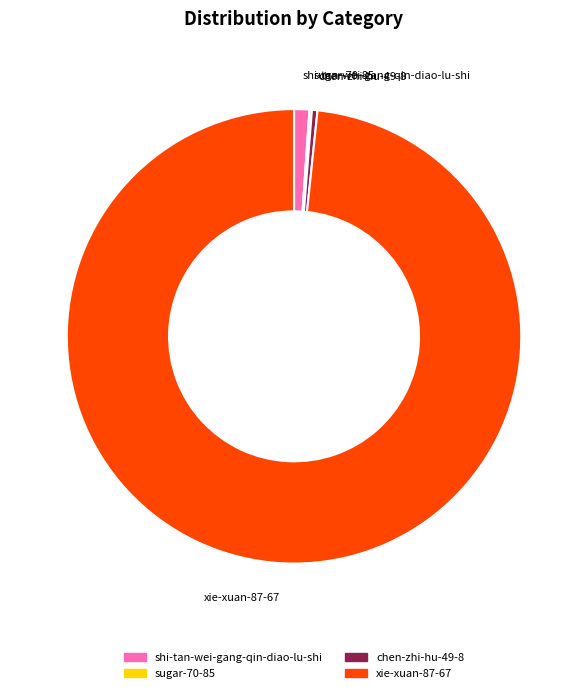

What is the largest slice in the pie chart?

xie-xuan-87-67